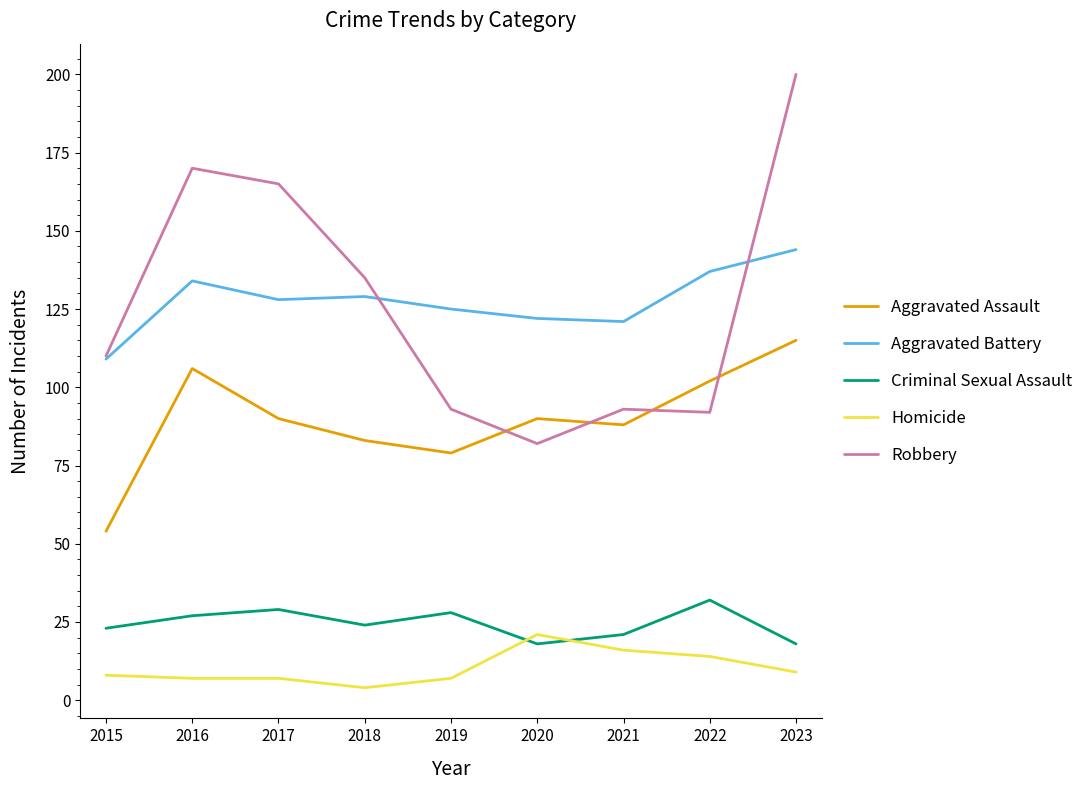

Does the chart have visible grid lines?

No